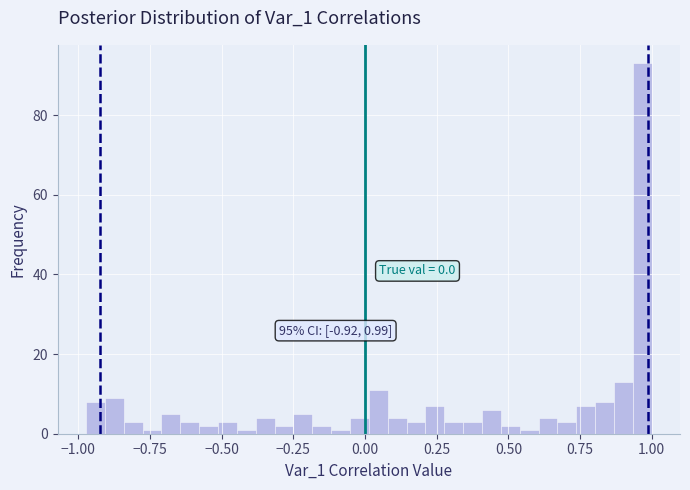

Around what value on the x-axis is the tallest bar? Give the approximate position of its centre, as read against the axis.

0.95